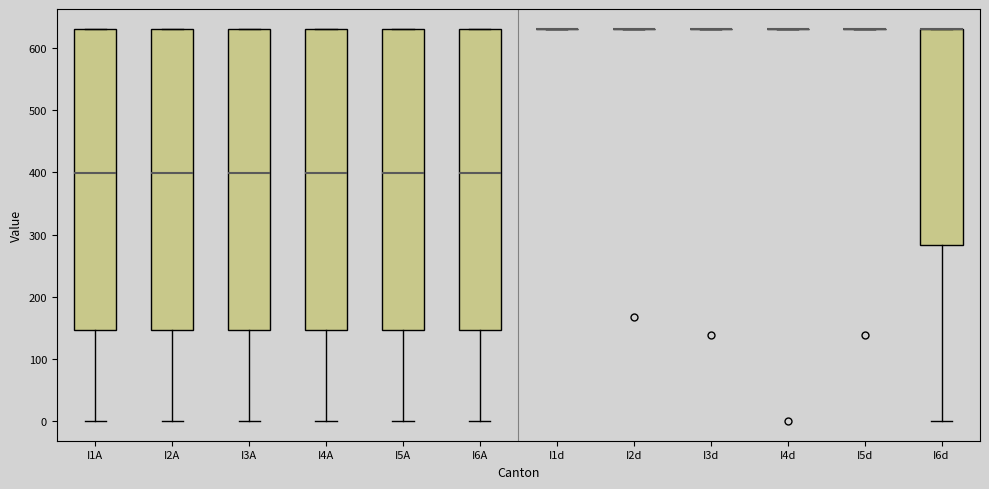

Reading left to right, read every box against the y-axis: the position of its median line, the range the box covers, and the ends of its whiskers. The values are not printed on the chart, so give them approximately, as read against the axis.

I1A: median 400, box 150 to 630, whiskers 0 to 630
I2A: median 400, box 150 to 630, whiskers 0 to 630
I3A: median 400, box 150 to 630, whiskers 0 to 630
I4A: median 400, box 150 to 630, whiskers 0 to 630
I5A: median 400, box 150 to 630, whiskers 0 to 630
I6A: median 400, box 150 to 630, whiskers 0 to 630
I1d: box collapsed to a line at 630, whiskers 630 to 630
I2d: box collapsed to a line at 630, whiskers 630 to 630
I3d: box collapsed to a line at 630, whiskers 630 to 630
I4d: box collapsed to a line at 630, whiskers 630 to 630
I5d: box collapsed to a line at 630, whiskers 630 to 630
I6d: median 630 (drawn on the box's upper edge), box 280 to 630, whiskers 0 to 630